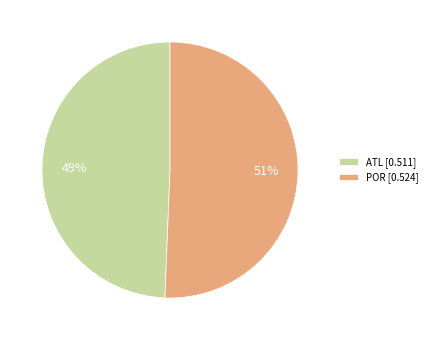

Is the sum of POR and ATL greater than half?

Yes